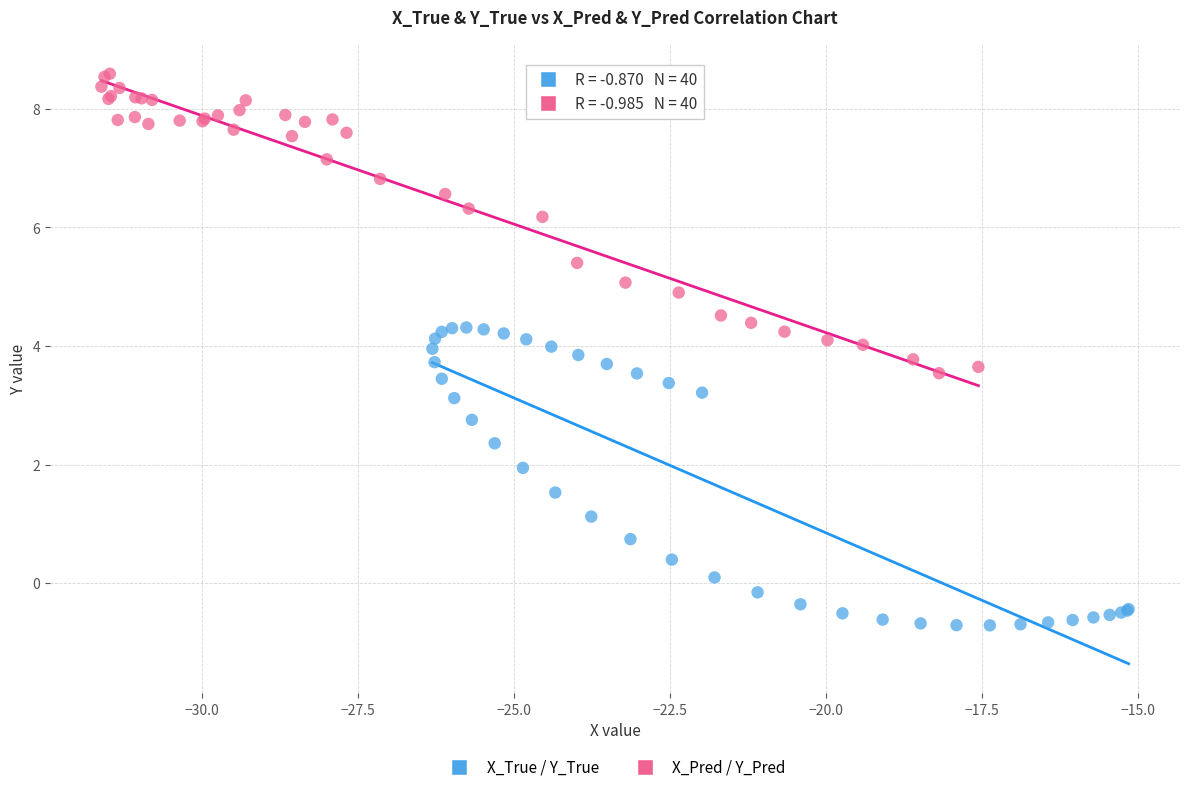

Which series reaches the maximum Y coordinate?

X_Pred / Y_Pred